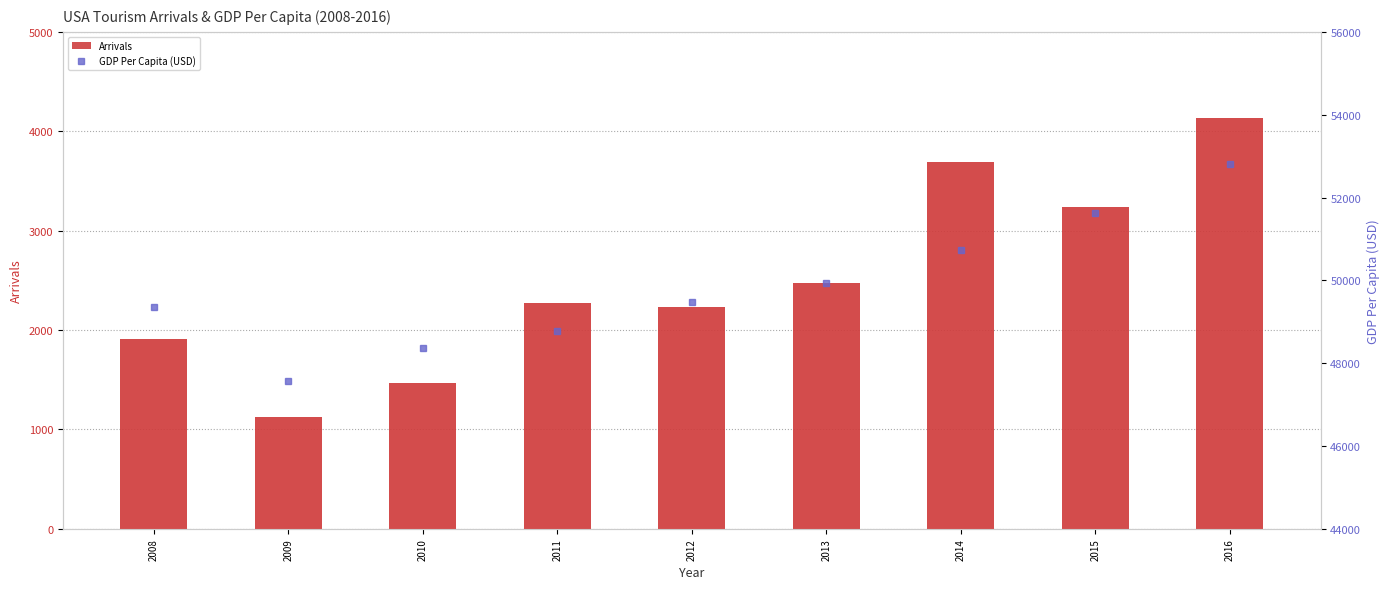

What is the value of the Arrivals bar at the 8th from the left?

3241.0